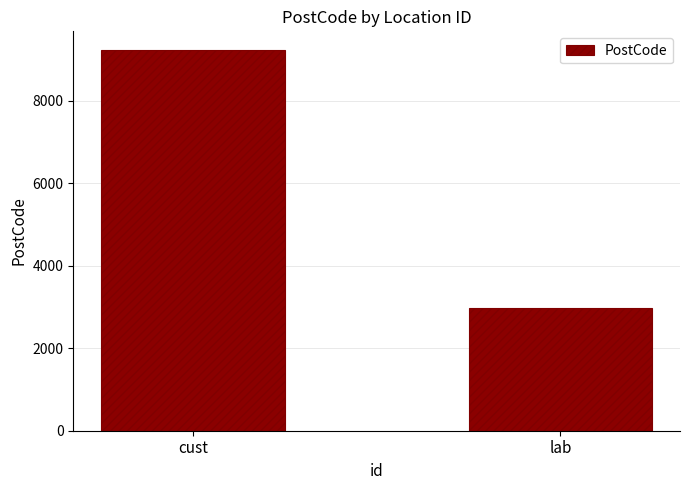

Rank the categories by value from highest to lowest.

cust, lab